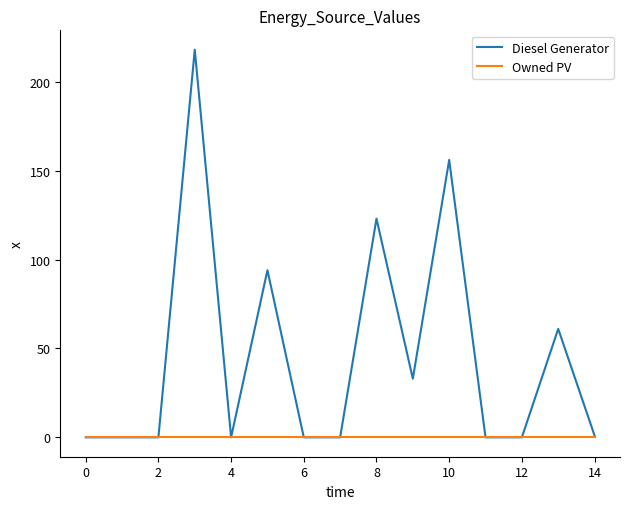

Which series has the largest total across all categories?

Diesel Generator